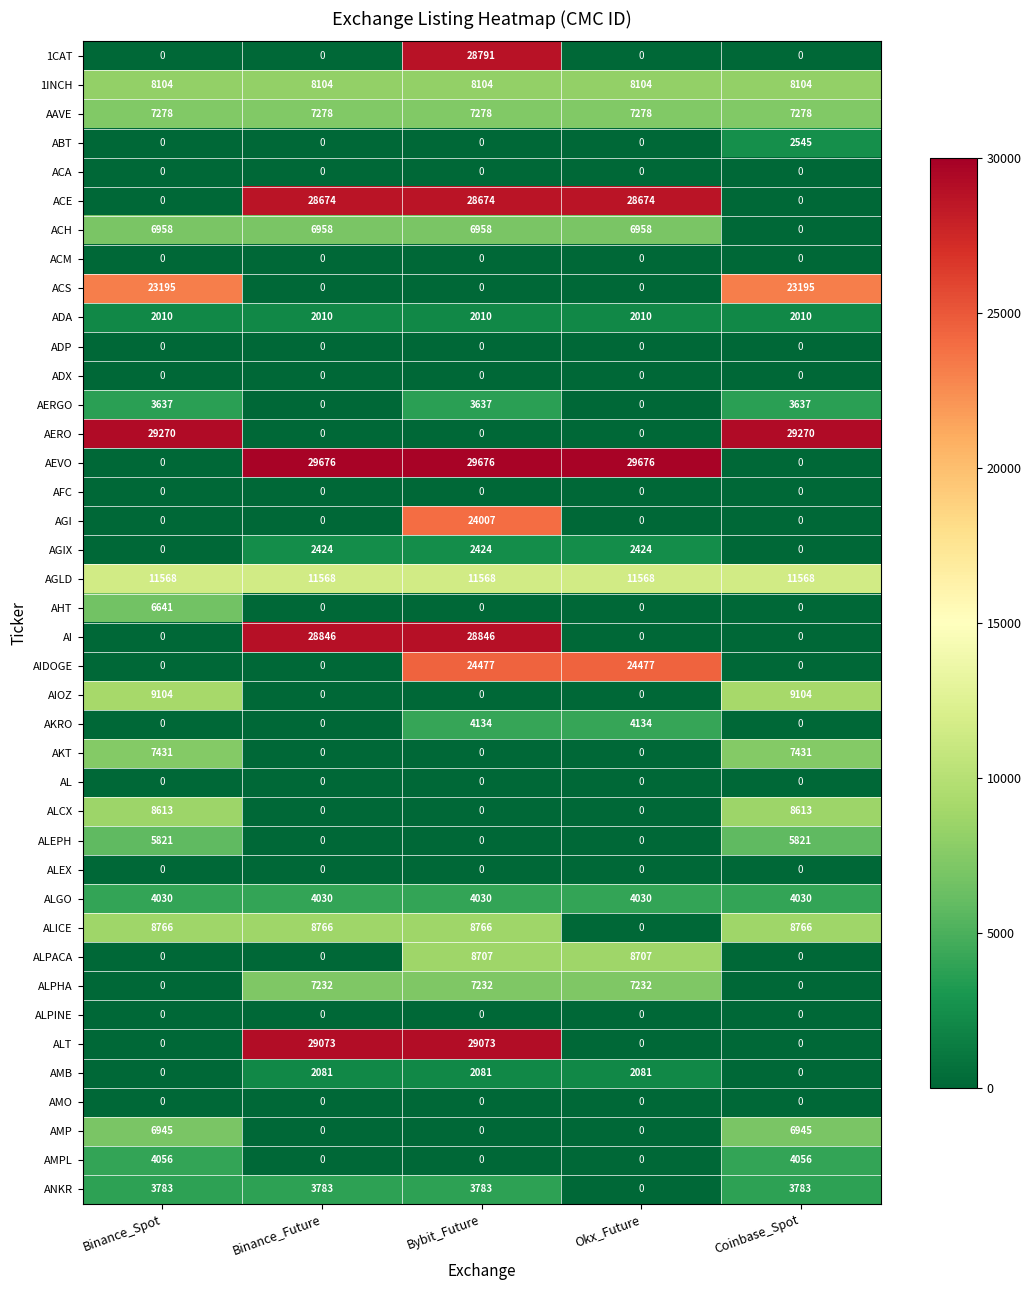

How many distinct data groups are displayed?

40